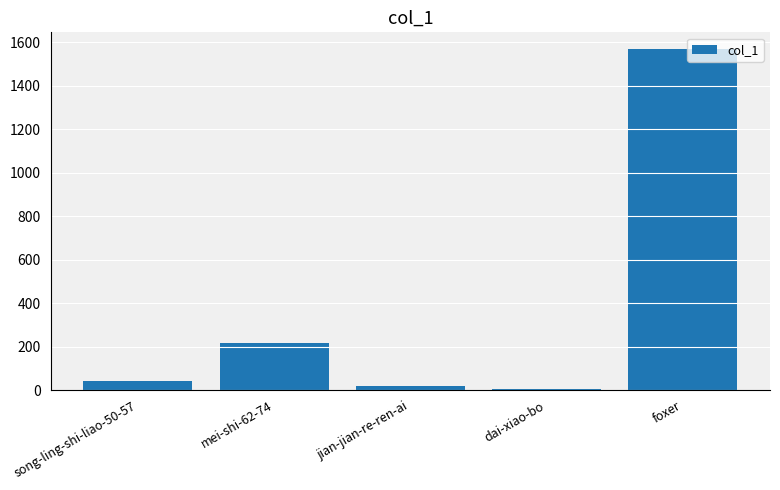

What is the sum of the values at foxer and mei-shi-62-74?

1784